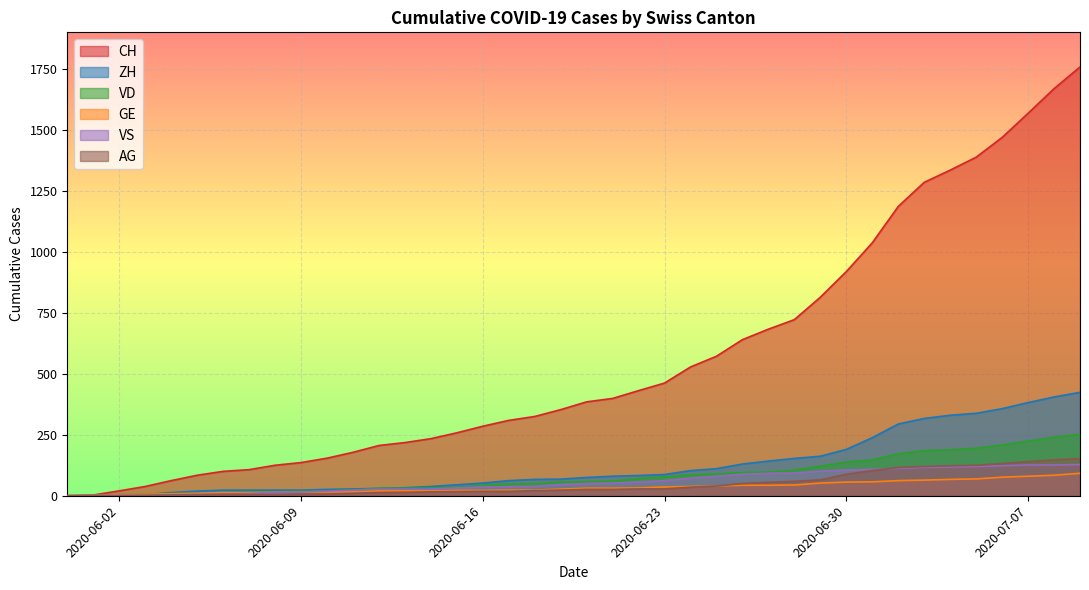

What is the difference between the ZH values at 2020-07-07 and 2020-06-10?

356